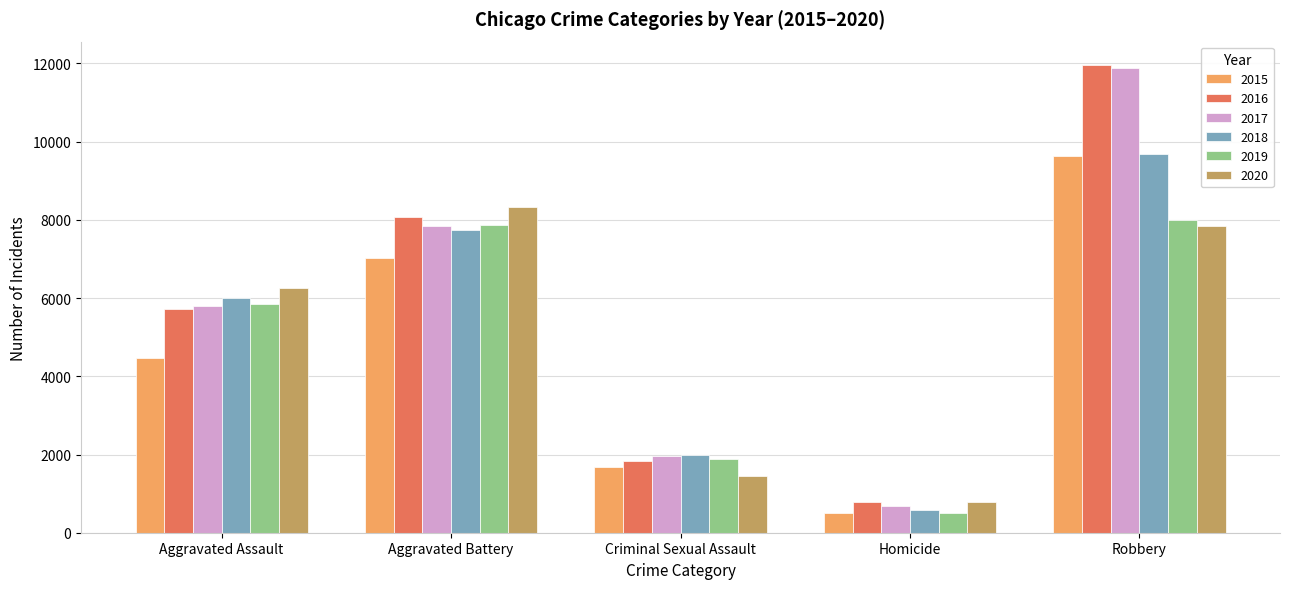

What are all the series names shown in the legend?

2015, 2016, 2017, 2018, 2019, 2020